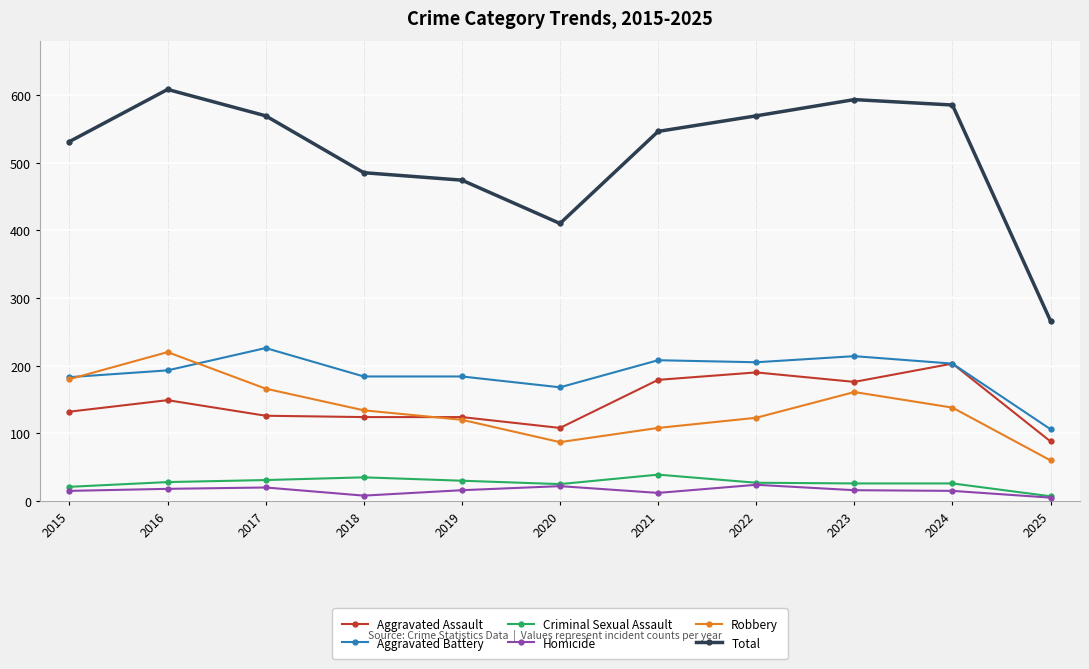

True or false: Total and Aggravated Assault intersect in this chart.

False